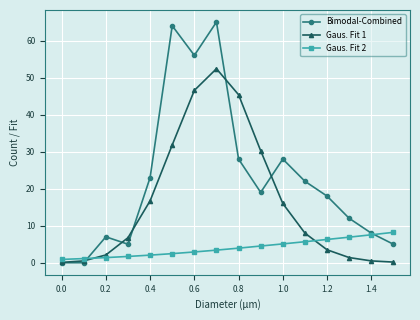

What is the value of the Gaus. Fit 2 point at the 4th from the left?

1.7